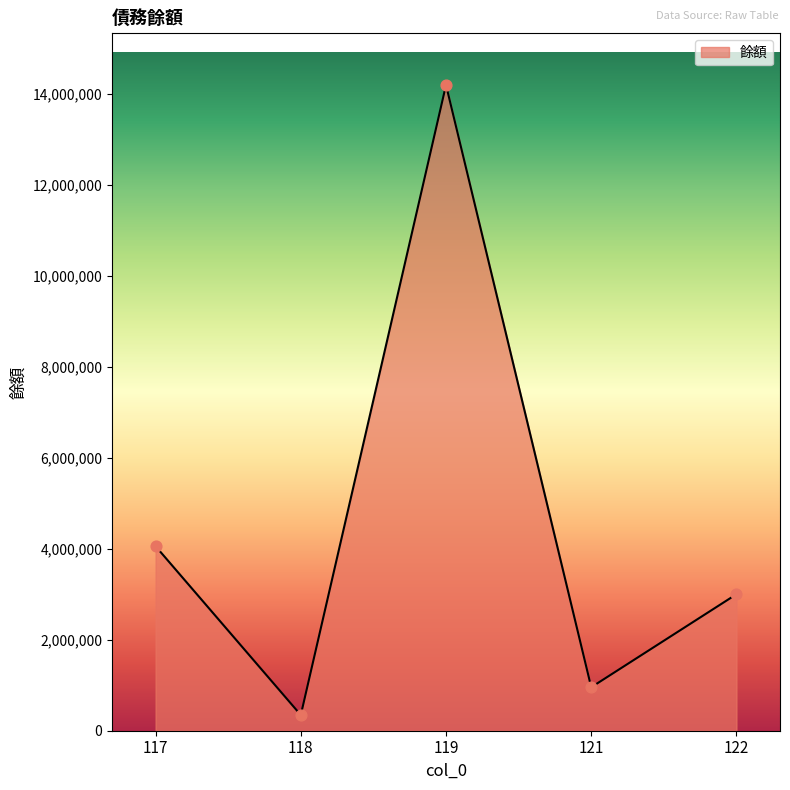

Which has a higher value, 121 or 118?

121